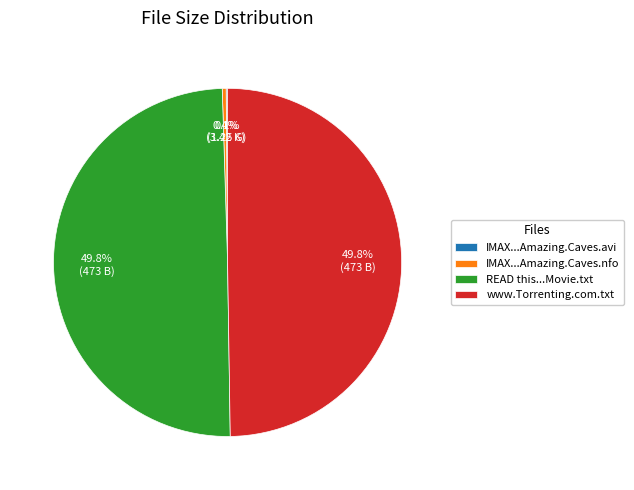

Is IMAX...Amazing.Caves.nfo the majority of the pie?

No